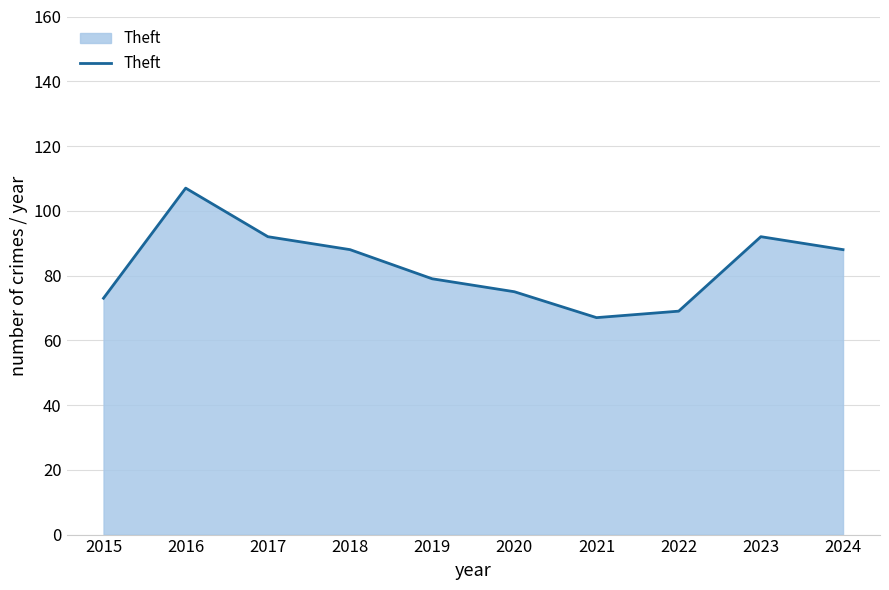

Does the chart have visible grid lines?

Yes